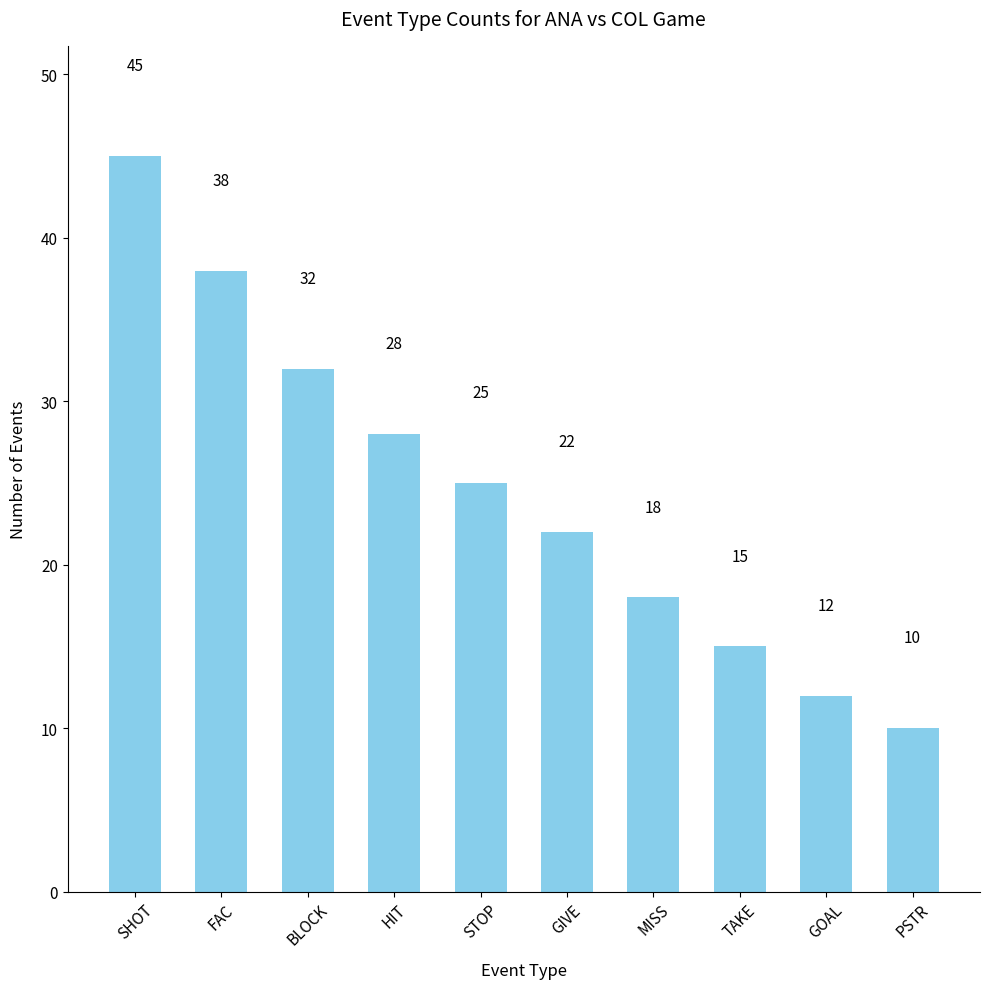

What is the change in value from GOAL to PSTR?

-2